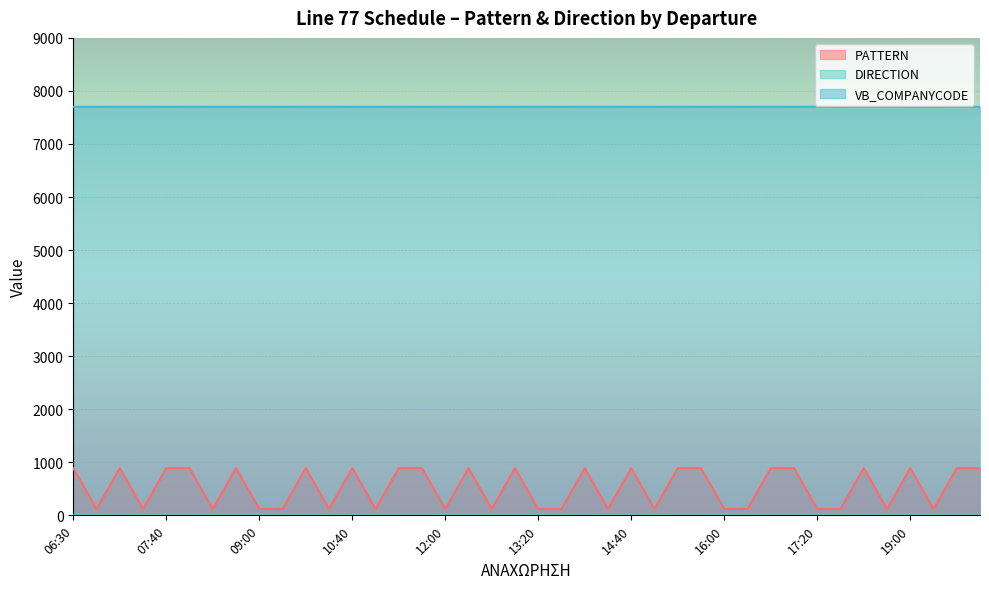

What are all the series names shown in the legend?

PATTERN, DIRECTION, VB_COMPANYCODE